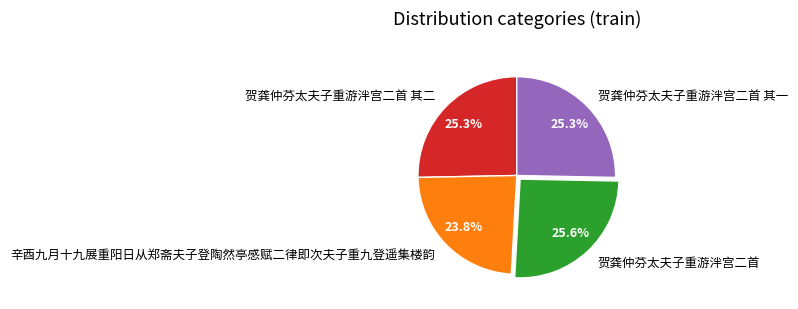

To the nearest percent, what is the average slice percentage?

25%